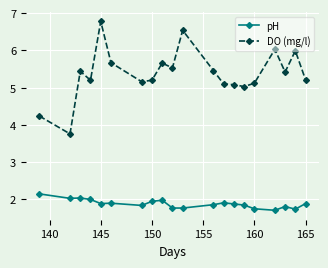

True or false: pH and DO (mg/l) cross at least once.

False